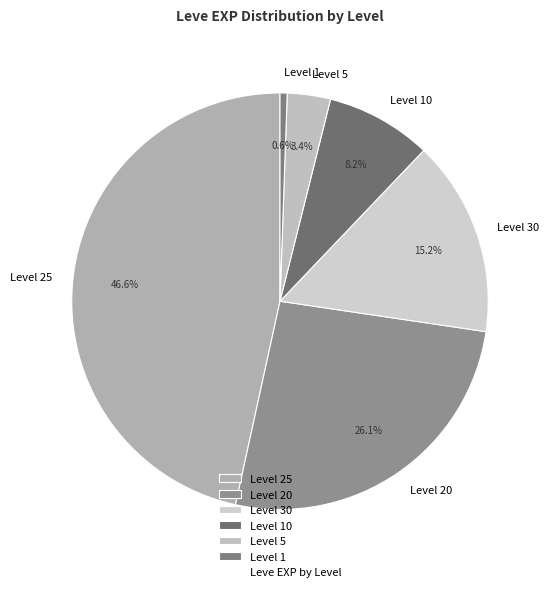

Count the number of slices in the pie.

6